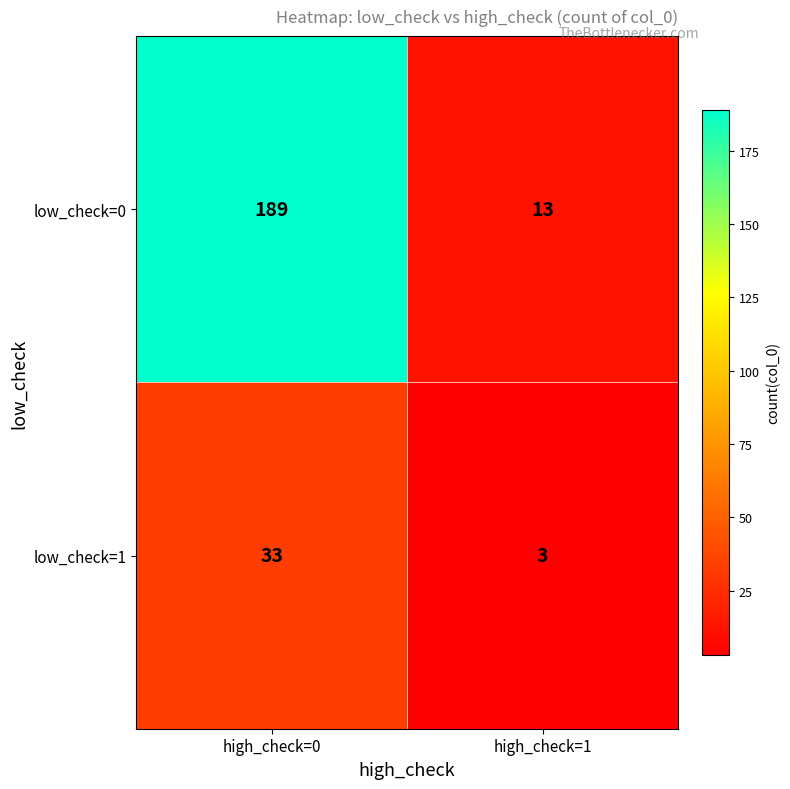

What is the average value of the low_check=0 series?

101